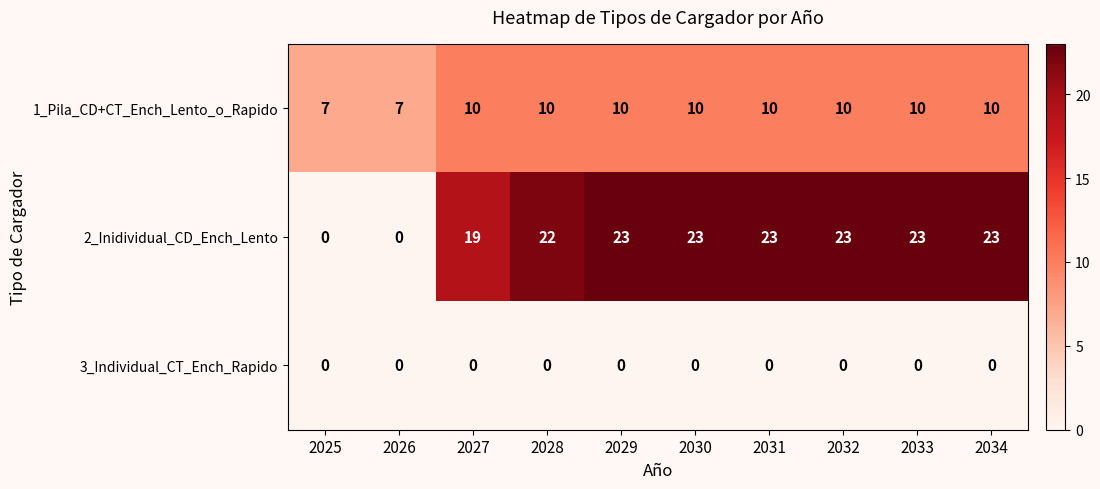

What is the difference between the second highest and minimum values in the 1_Pila_CD+CT_Ench_Lento_o_Rapido series?

3